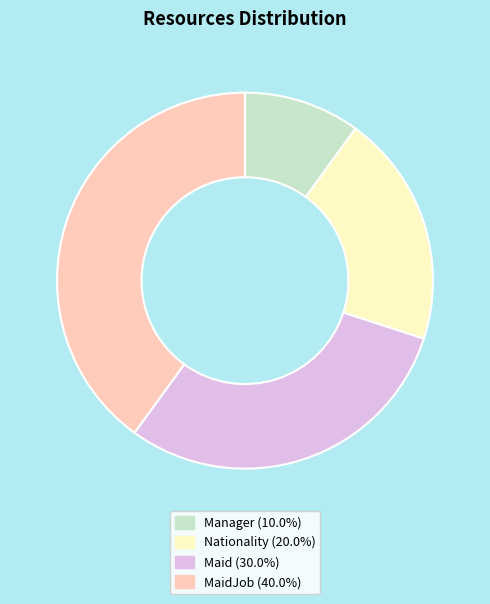

Is there a majority slice in this chart?

No